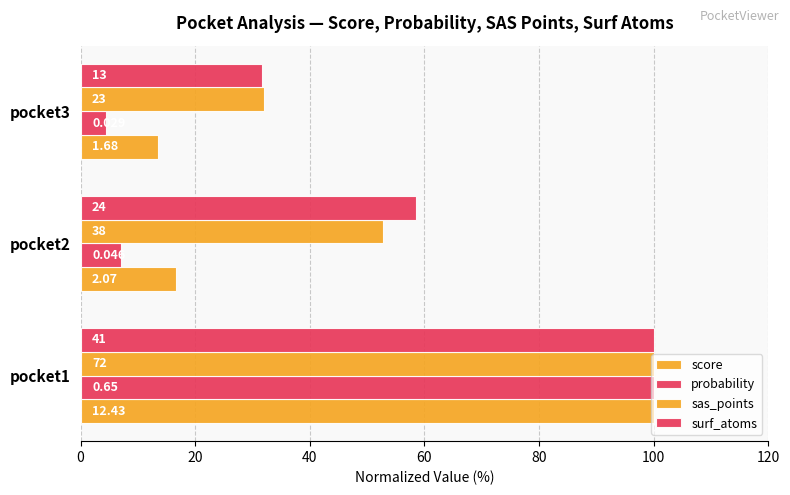

List the series in order of their peak value, lowest first.

score, probability, sas_points, surf_atoms